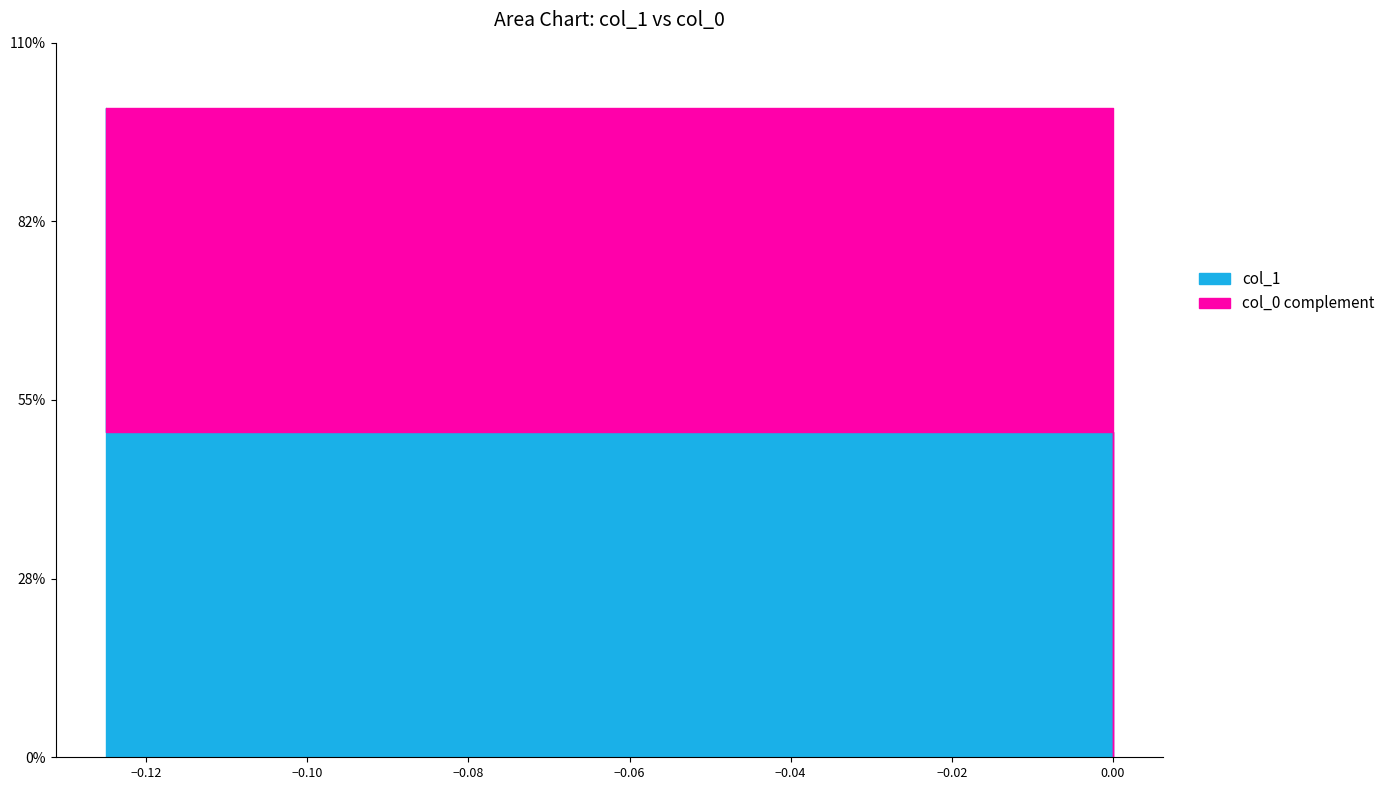

How many categories are shown in the chart?

3